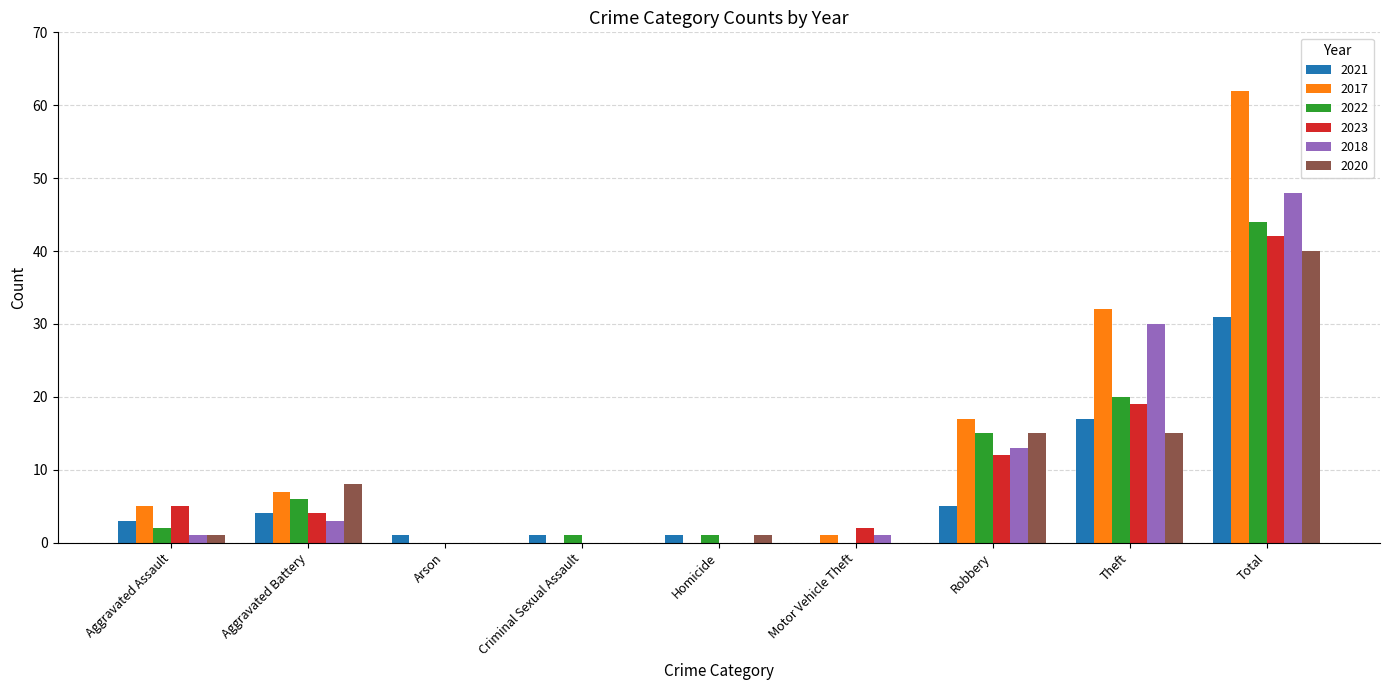

Reading left to right, extract all data points from this chart.

2021: Aggravated Assault=3	Aggravated Battery=4	Arson=1	Criminal Sexual Assault=1	Homicide=1	Motor Vehicle Theft=0	Robbery=5	Theft=17	Total=31
2017: Aggravated Assault=5	Aggravated Battery=7	Arson=0	Criminal Sexual Assault=0	Homicide=0	Motor Vehicle Theft=1	Robbery=17	Theft=32	Total=62
2022: Aggravated Assault=2	Aggravated Battery=6	Arson=0	Criminal Sexual Assault=1	Homicide=1	Motor Vehicle Theft=0	Robbery=15	Theft=20	Total=44
2023: Aggravated Assault=5	Aggravated Battery=4	Arson=0	Criminal Sexual Assault=0	Homicide=0	Motor Vehicle Theft=2	Robbery=12	Theft=19	Total=42
2018: Aggravated Assault=1	Aggravated Battery=3	Arson=0	Criminal Sexual Assault=0	Homicide=0	Motor Vehicle Theft=1	Robbery=13	Theft=30	Total=48
2020: Aggravated Assault=1	Aggravated Battery=8	Arson=0	Criminal Sexual Assault=0	Homicide=1	Motor Vehicle Theft=0	Robbery=15	Theft=15	Total=40